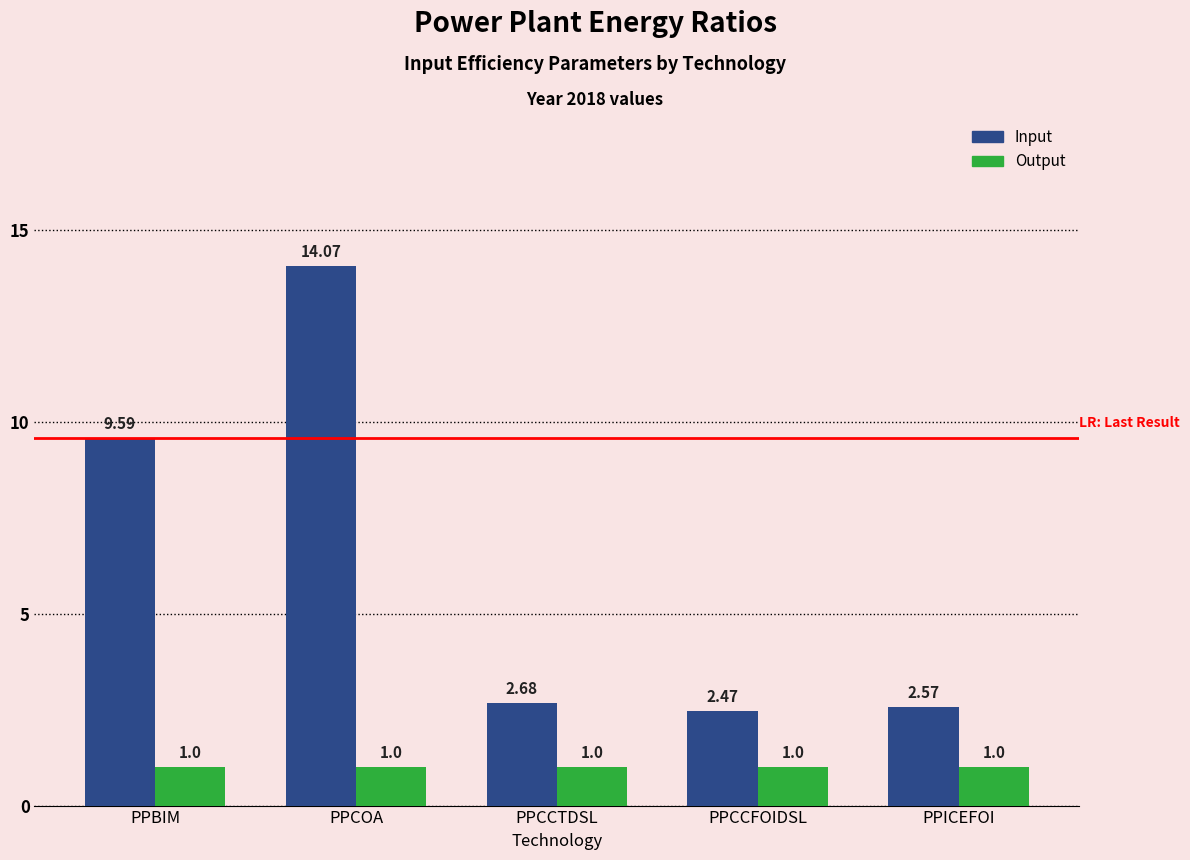

List the series in order of their overall mean, highest first.

Input, Output